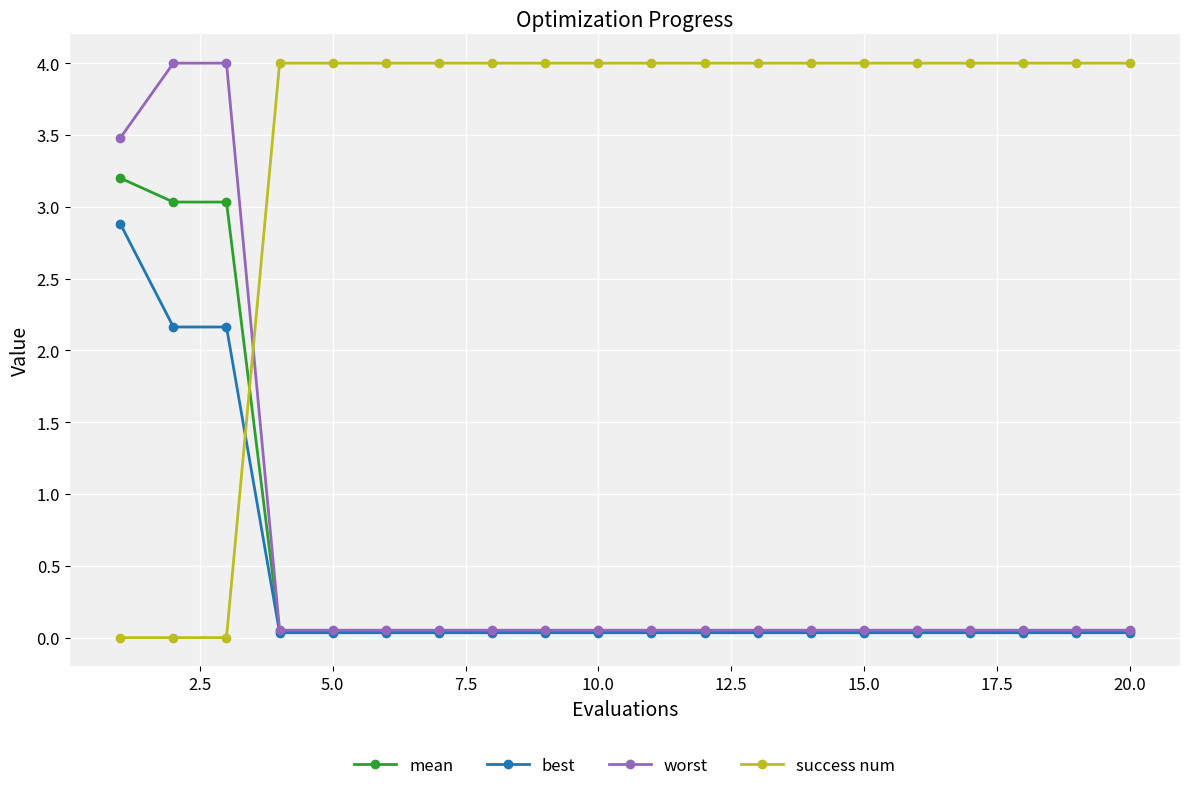

What is the greatest value displayed?

4.0